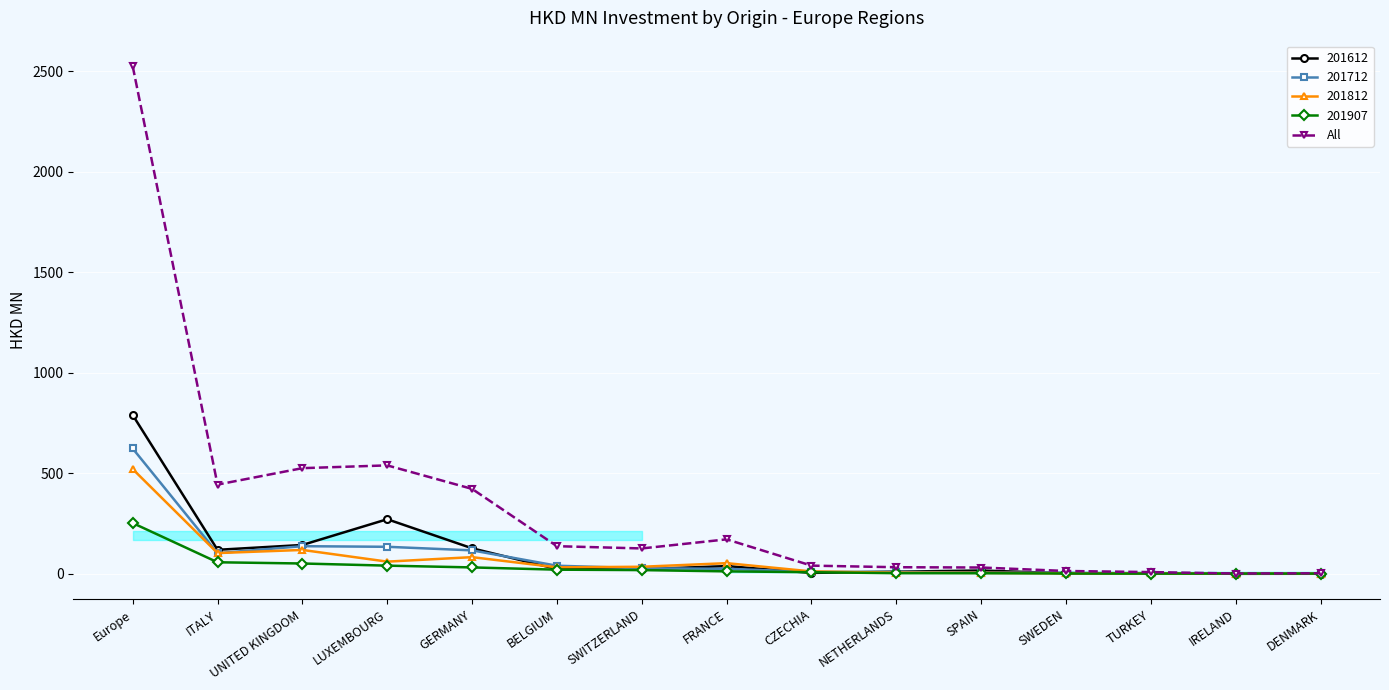

At which category does 201612 reach its first local peak?

LUXEMBOURG